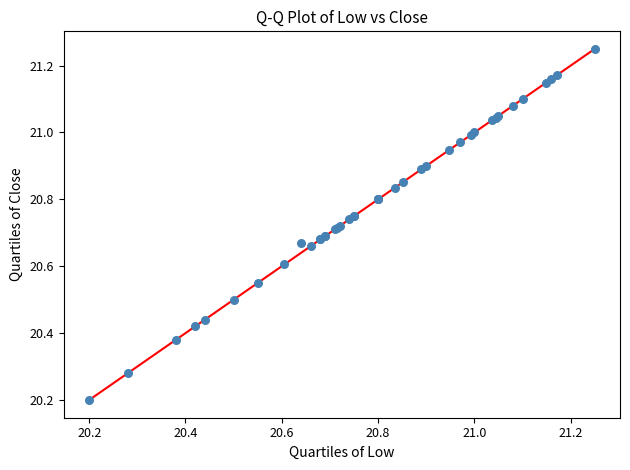

What Y value in the scatter plot is closest to 20?

20.2